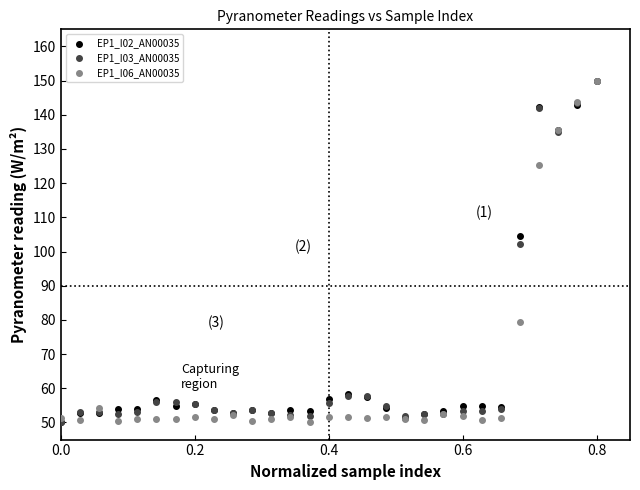

Across all series, what Y value is closest to 100?

102.1